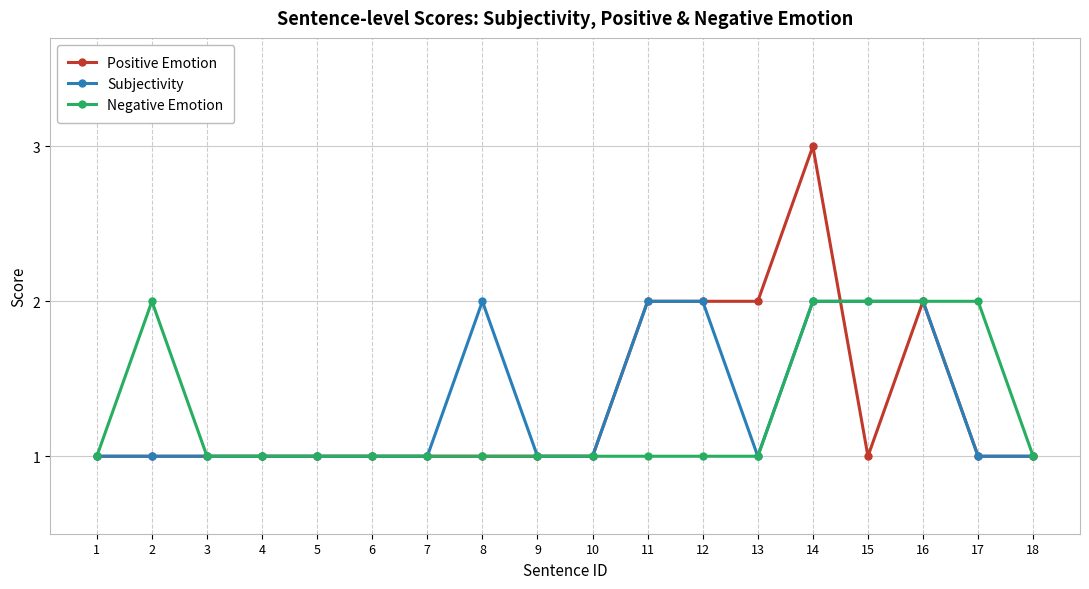

What is the value of the Subjectivity point at the 4th from the left?

1